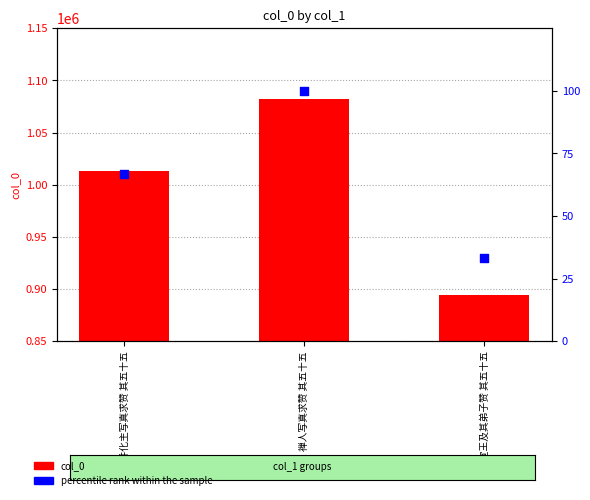

What are all the series names shown in the legend?

col_0, percentile rank within the sample